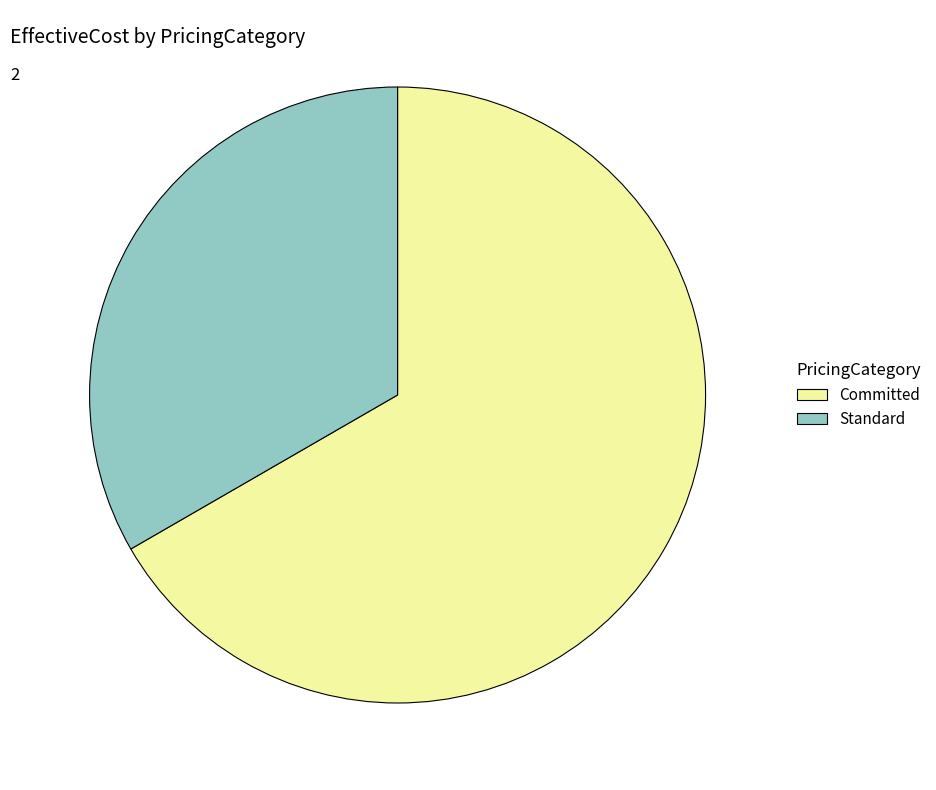

Rank the categories by value from highest to lowest.

Committed, Standard